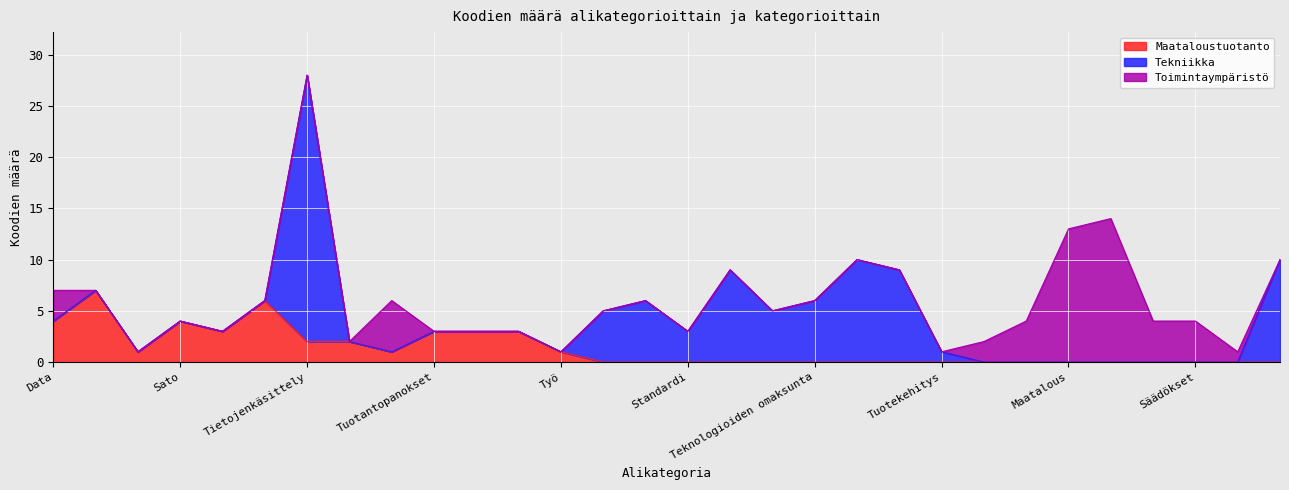

How many lines are shown in the chart?

3